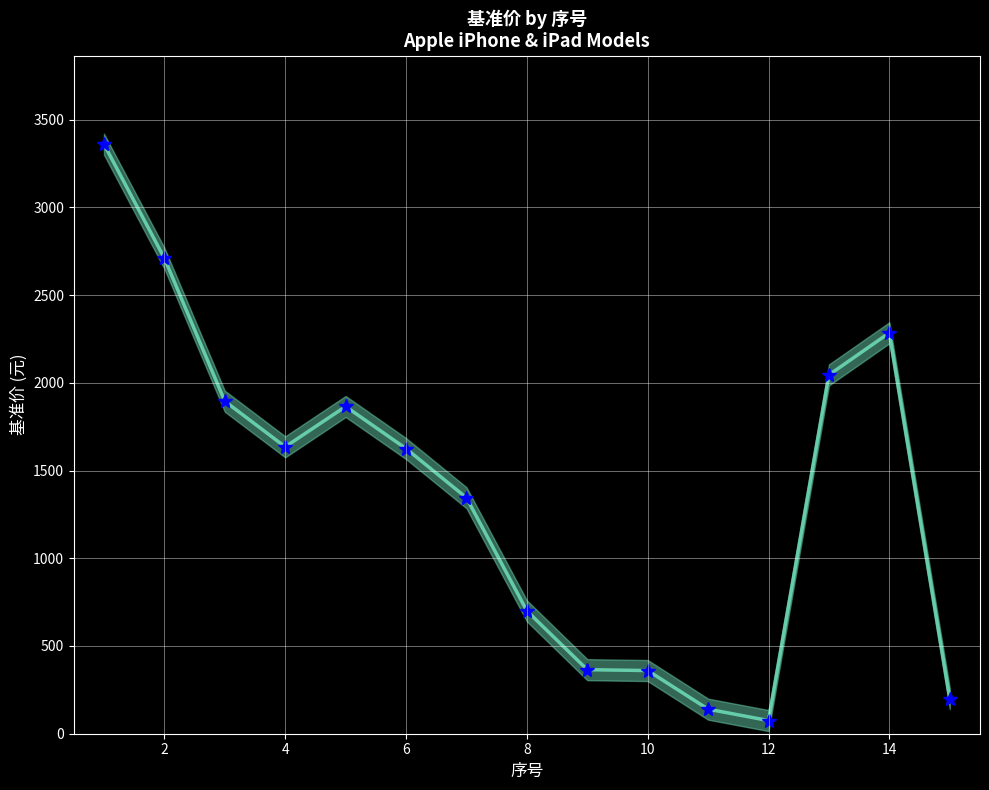

What is the difference between the maximum and minimum values?

3285